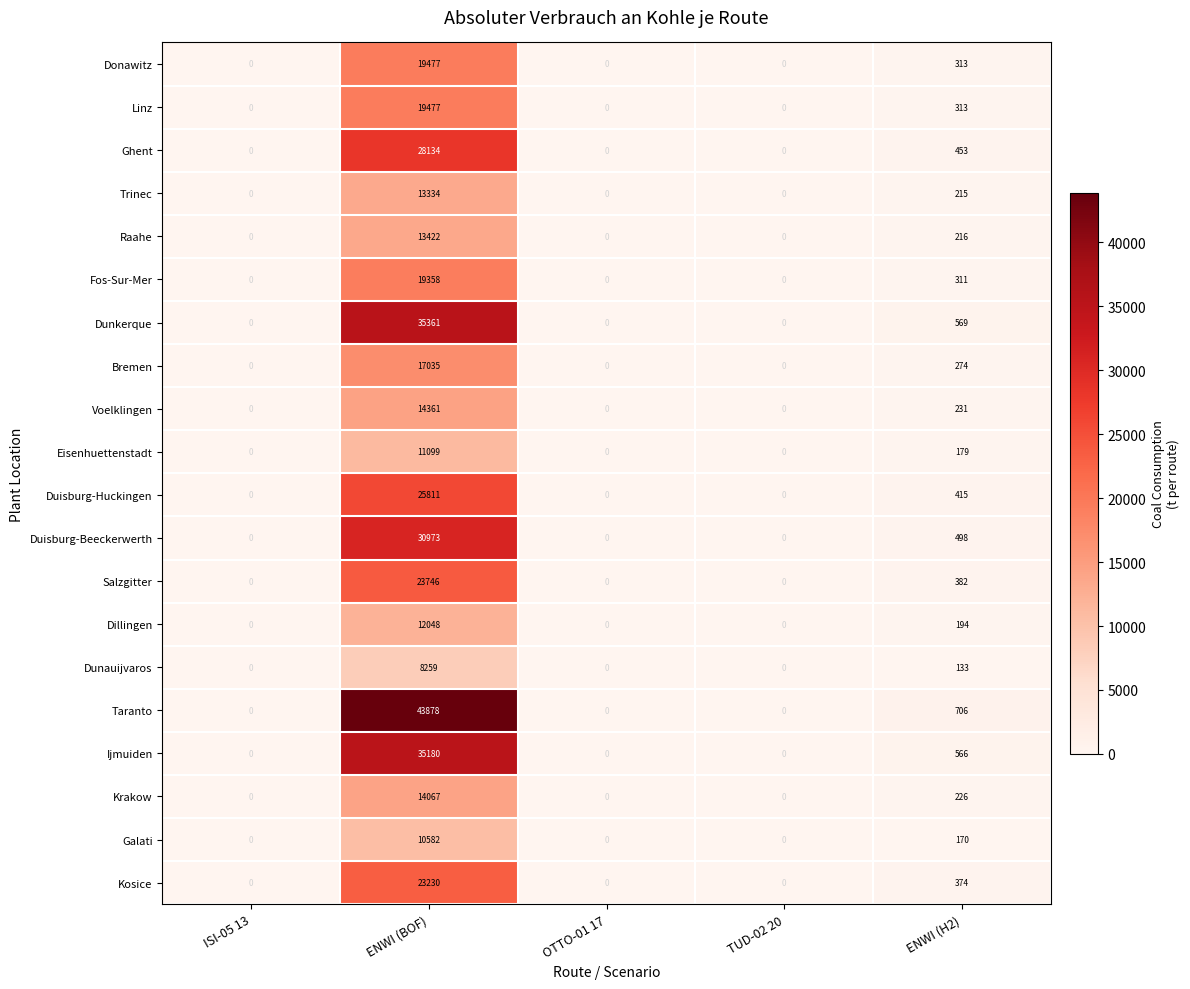

What is the total value across all series at ENWI (H2)?

6738